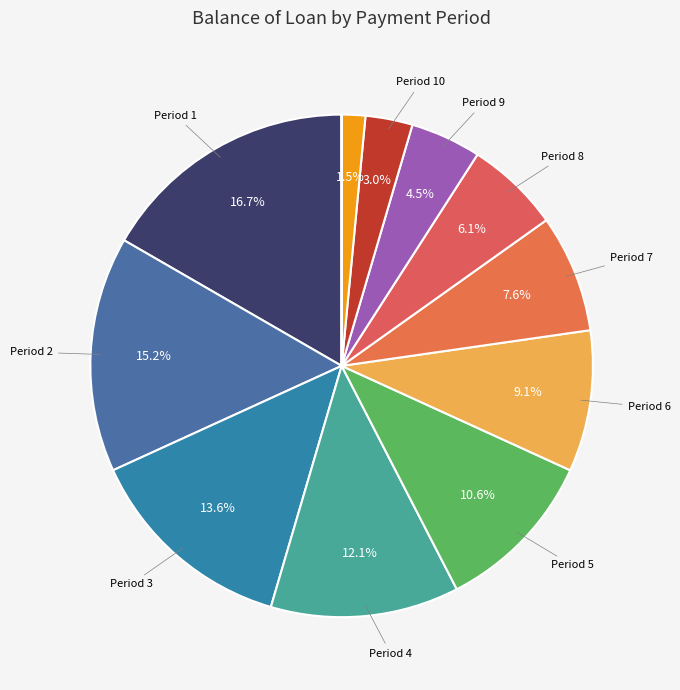

Count the number of slices in the pie.

12